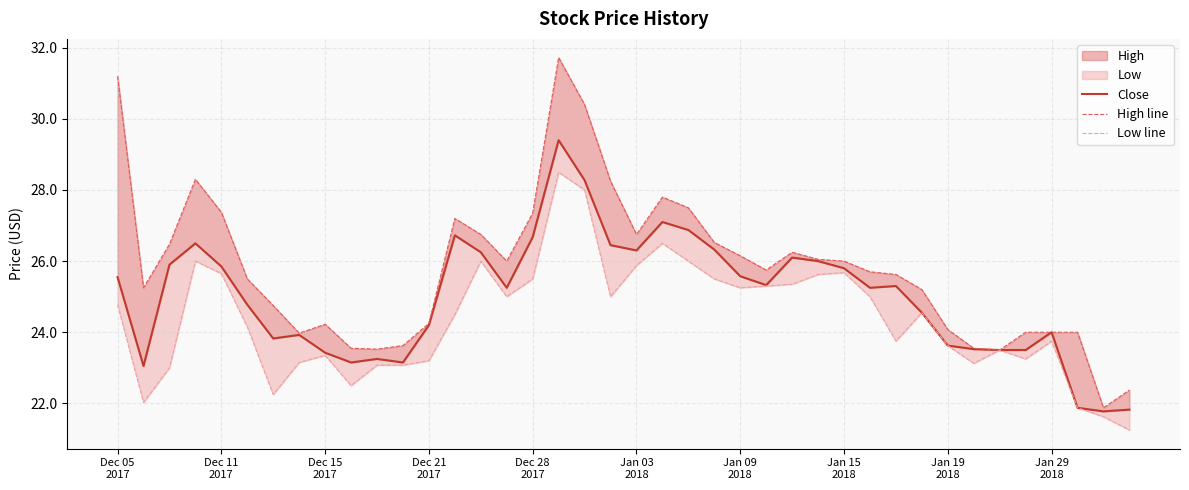

True or false: Low line and Close cross at least once.

False